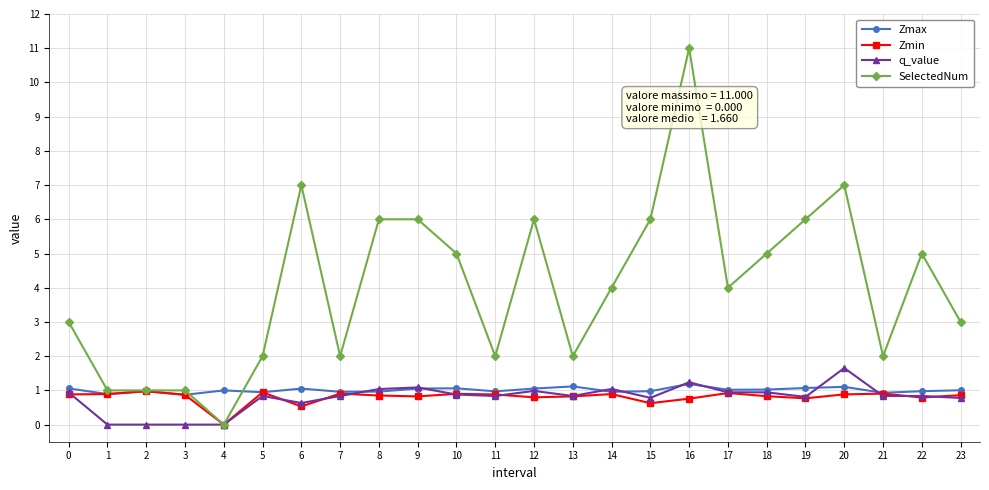

True or false: Zmin has more than 1 interior local peaks.

True